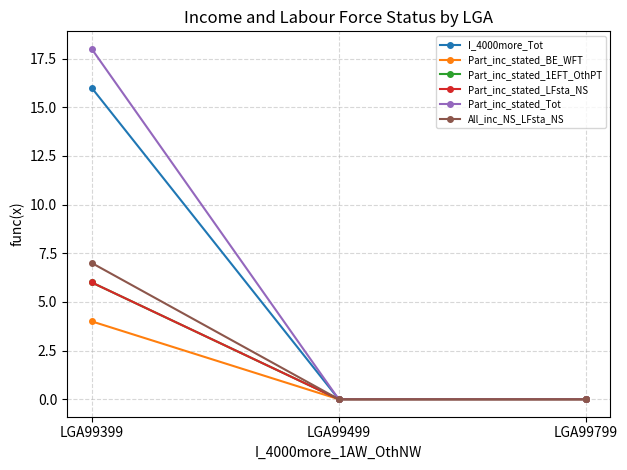

Is it true that Part_inc_stated_LFsta_NS equals 0 at LGA99499?

True